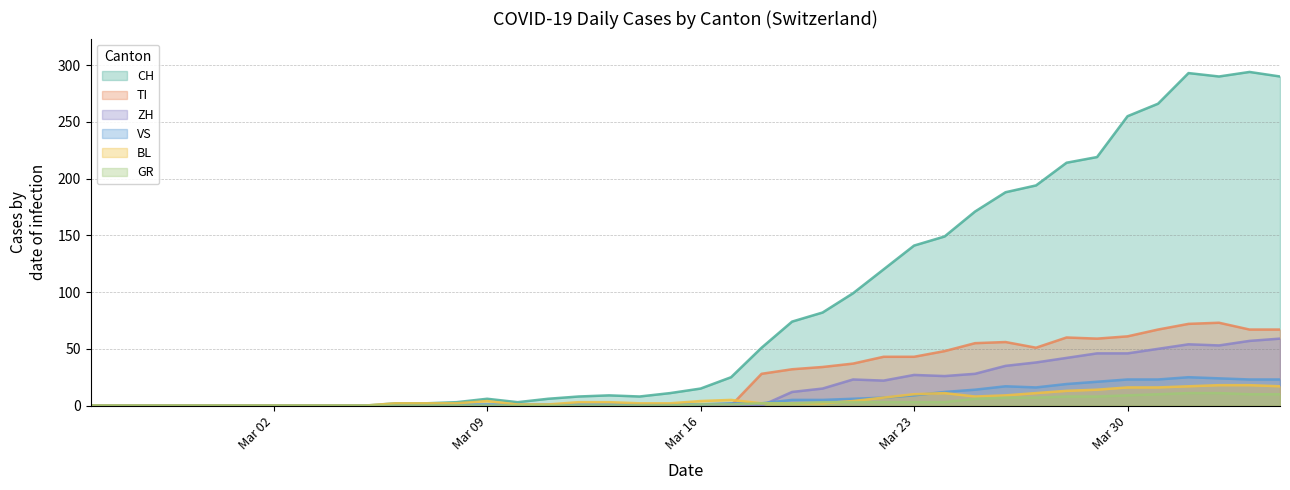

True or false: CH and VS intersect in this chart.

False